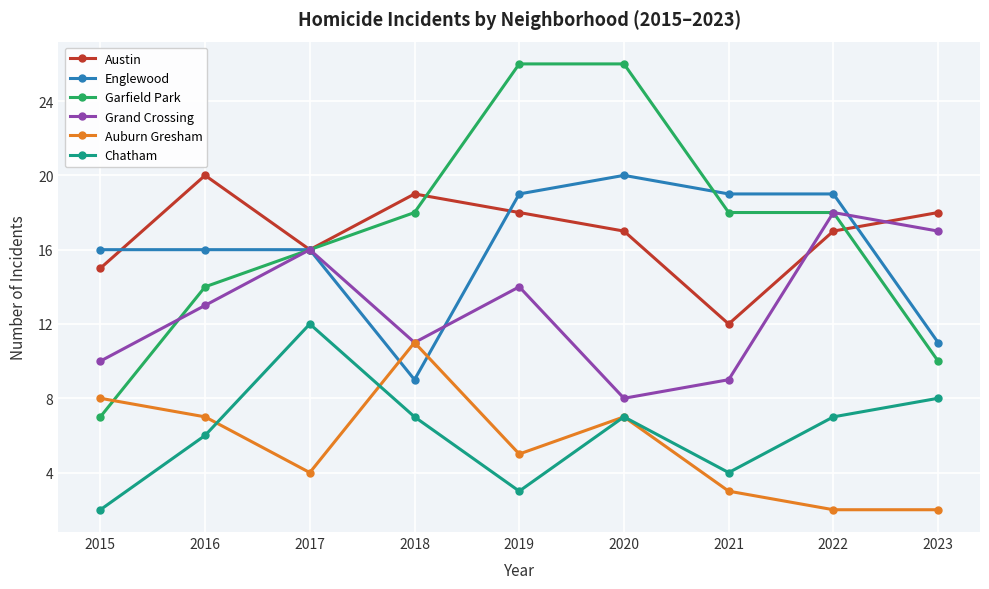

What are all the series names shown in the legend?

Austin, Englewood, Garfield Park, Grand Crossing, Auburn Gresham, Chatham